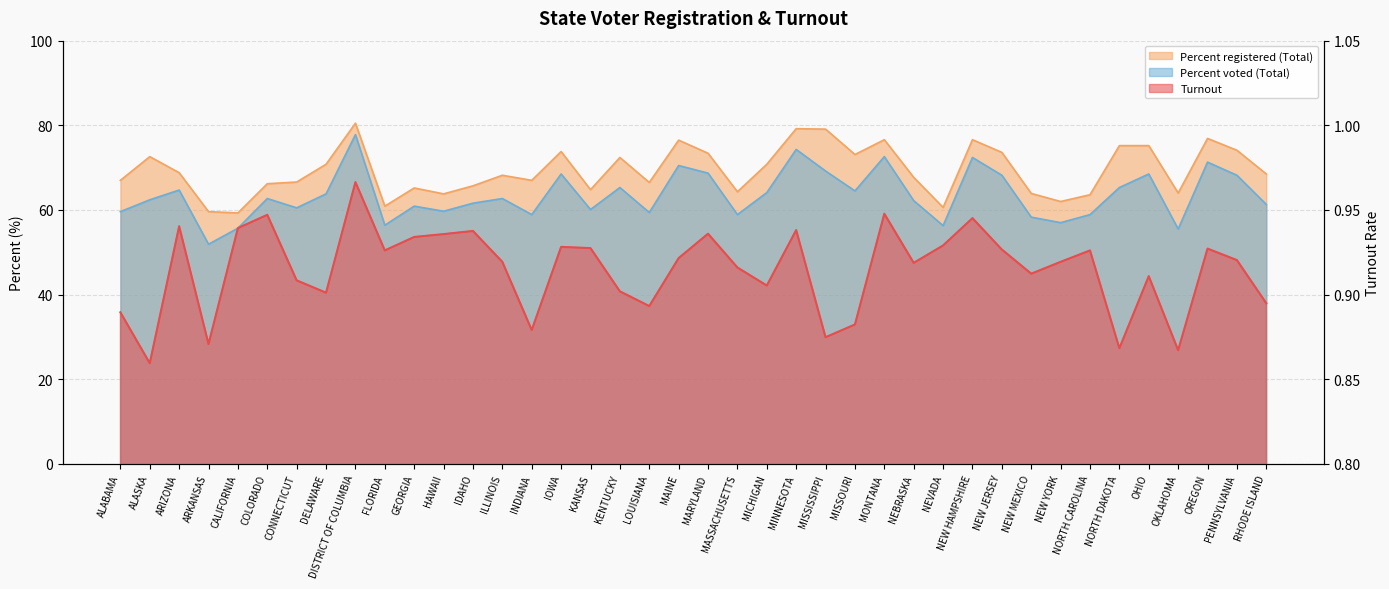

True or false: Turnout and Percent voted (Total) intersect in this chart.

False